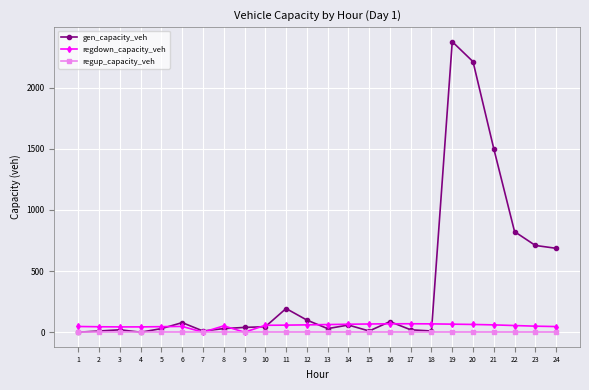

What is the total value across all series at 12?

159.2